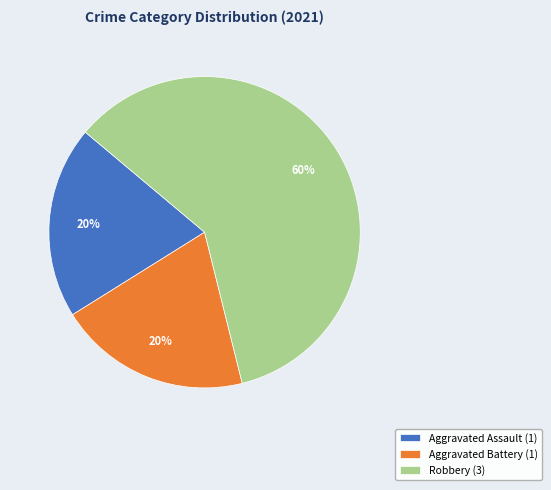

How many segments does this pie chart have?

3